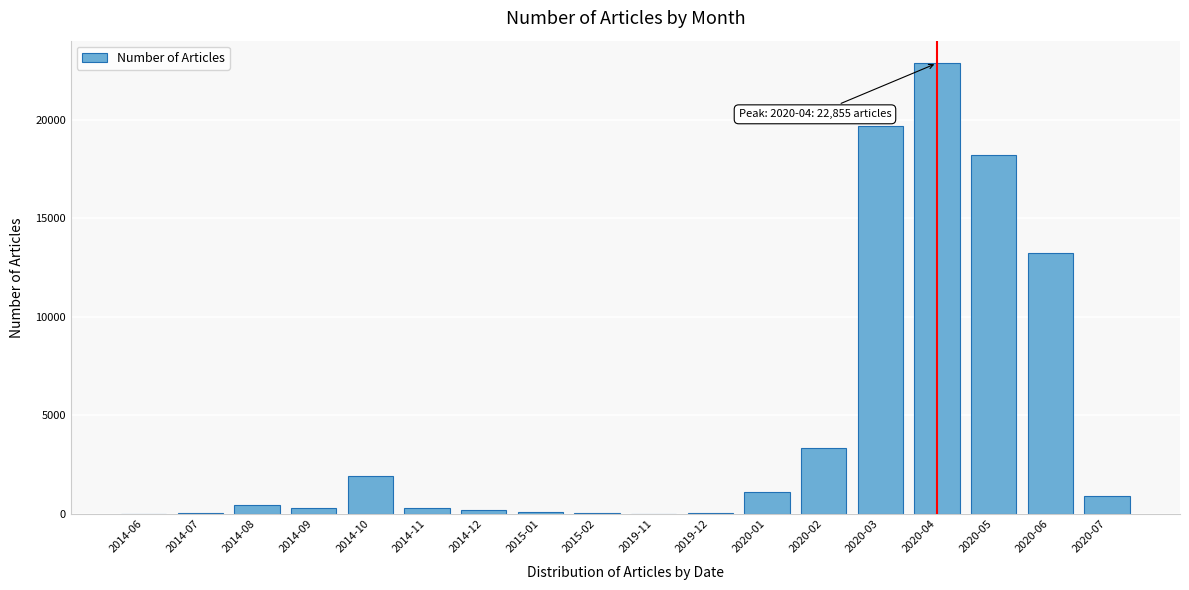

Is it true that the value at 2020-06 is 4427?

False